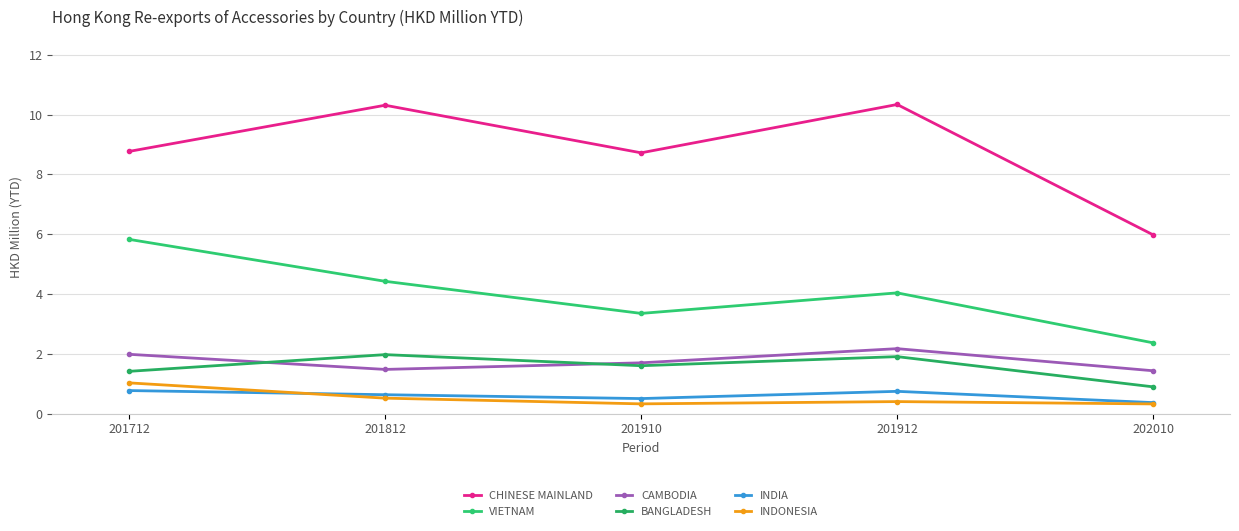

What is the sum of all INDIA values?

3.0